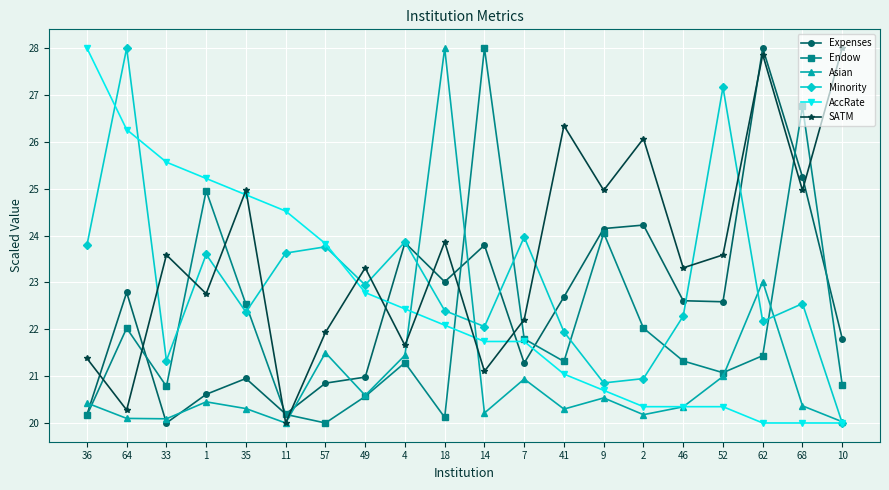

At which category does Asian reach its first local peak?

1